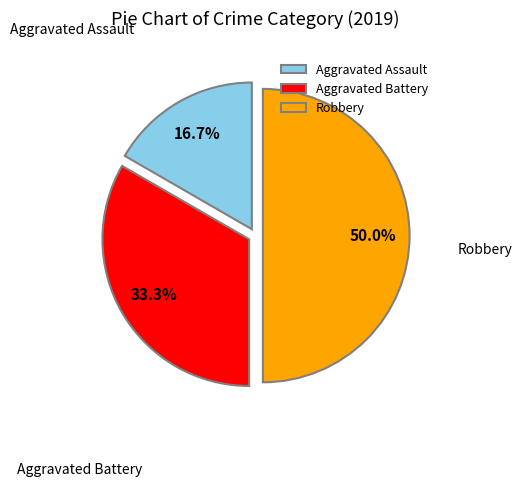

True or false: Robbery accounts for 50% of the total.

True